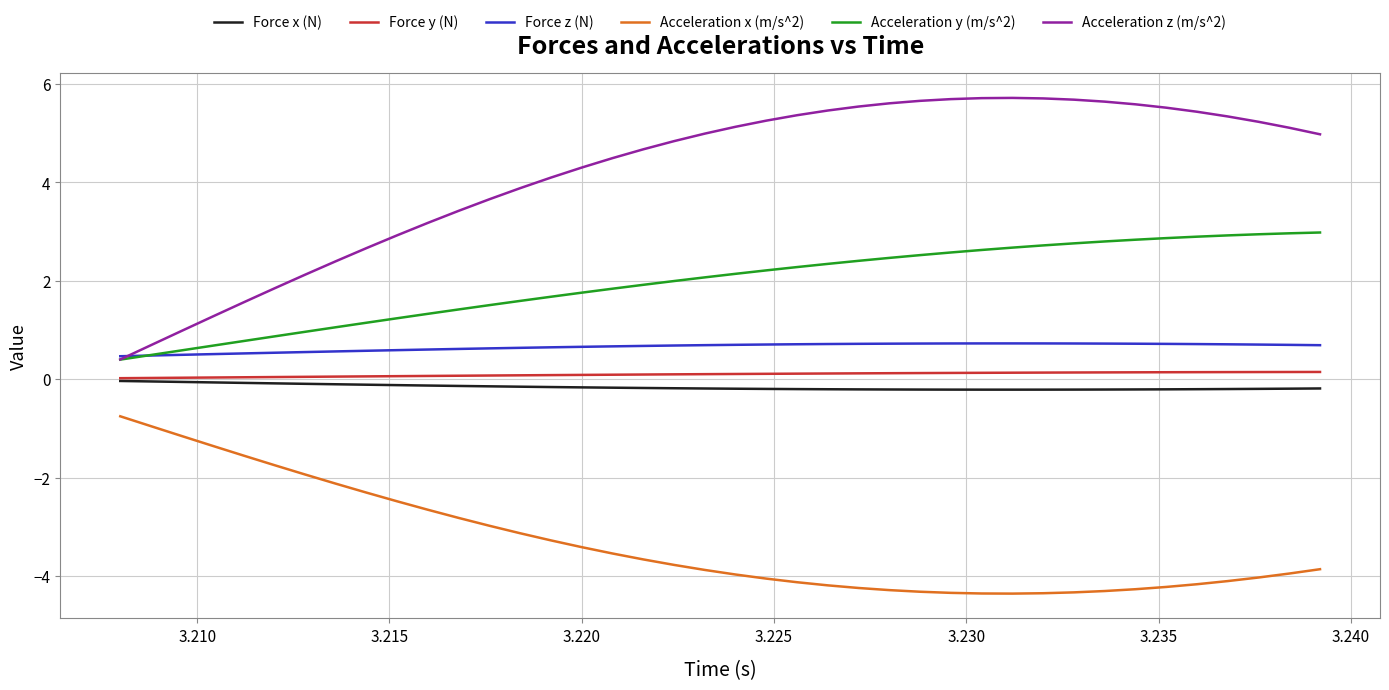

Count the Force z (N) values in the range 0 to 1.

40